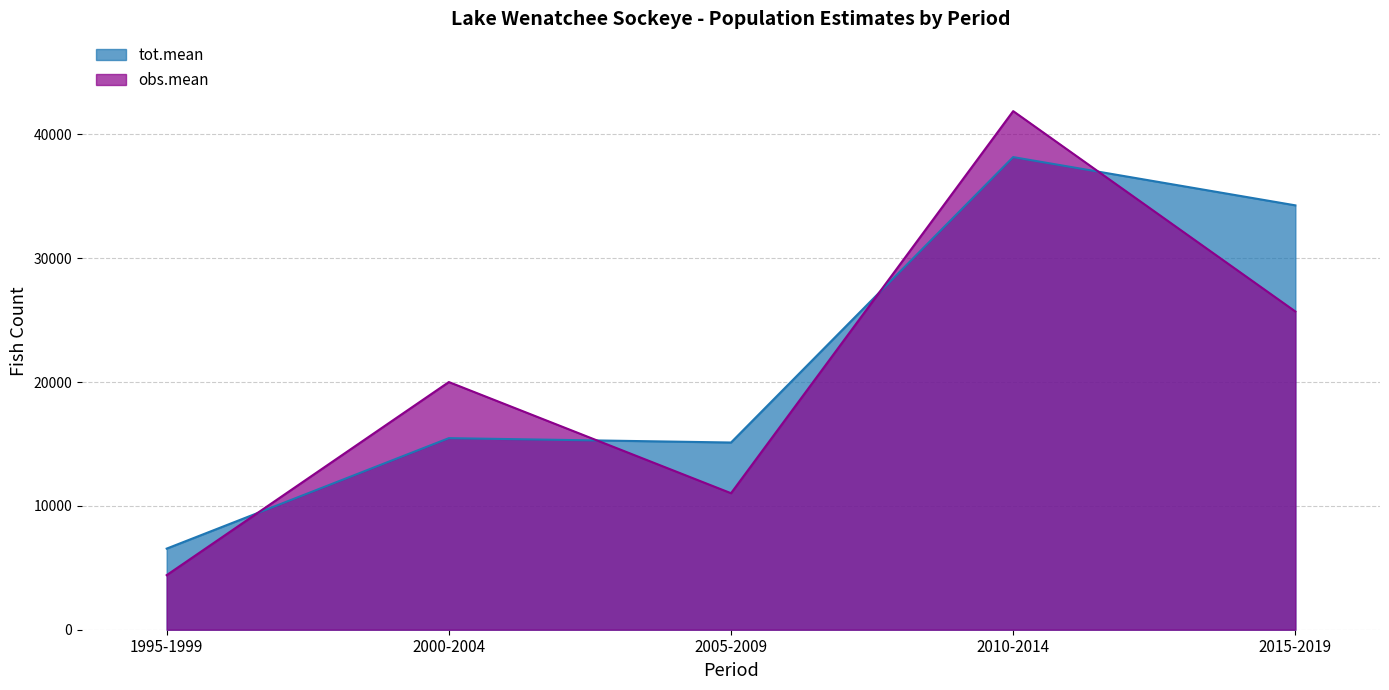

In tot.mean, how many points are higher than both neighbors (excluding endpoints)?

2